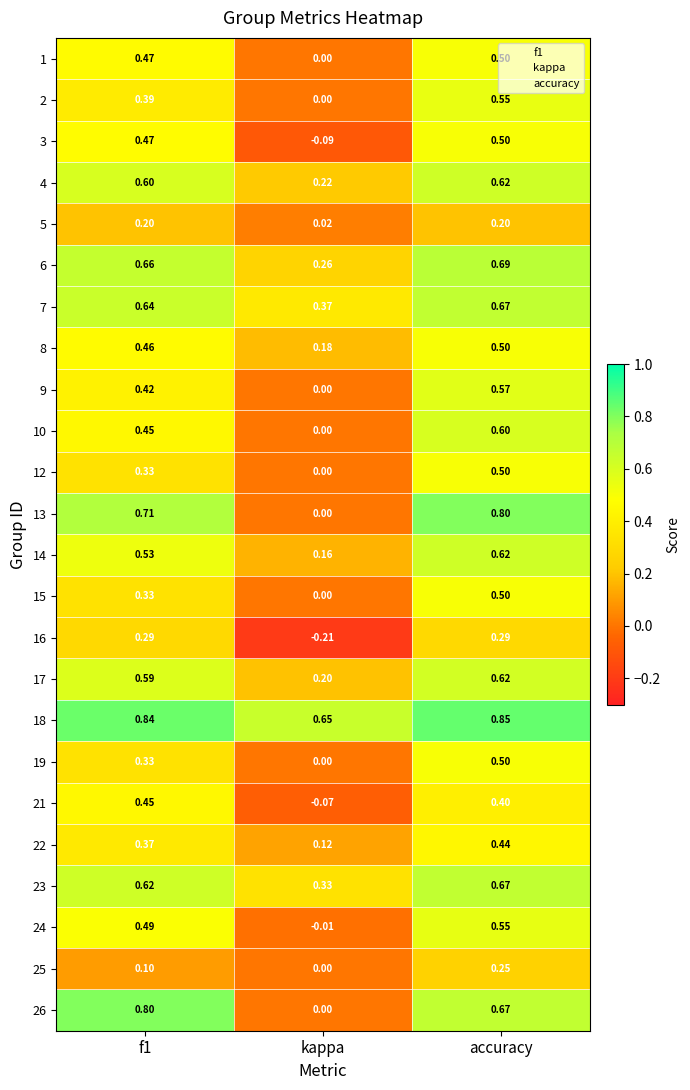

What is the spread (max minus min) of values at kappa?

0.9